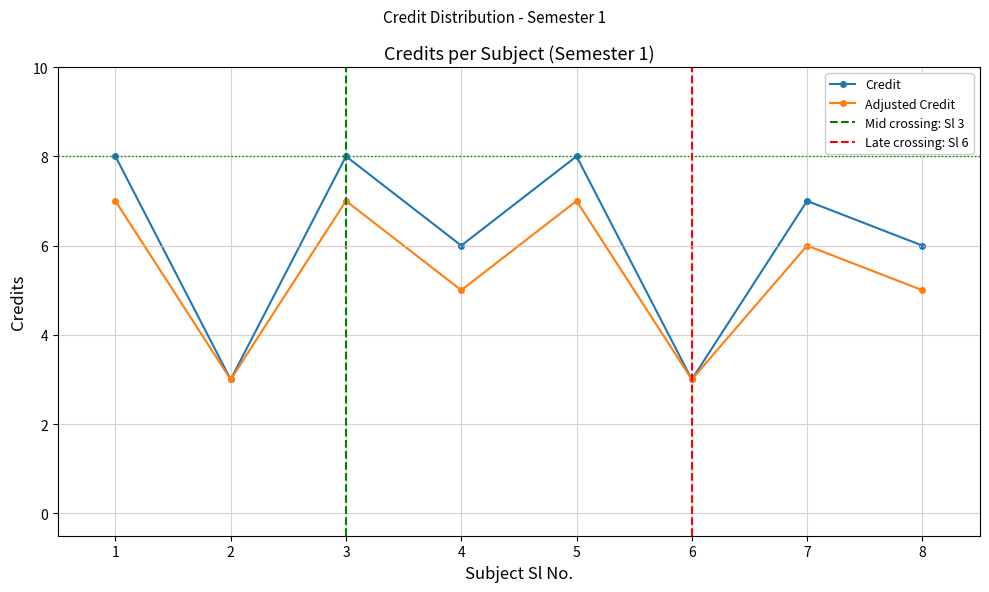

Where is the data nearest to the value 5?

4